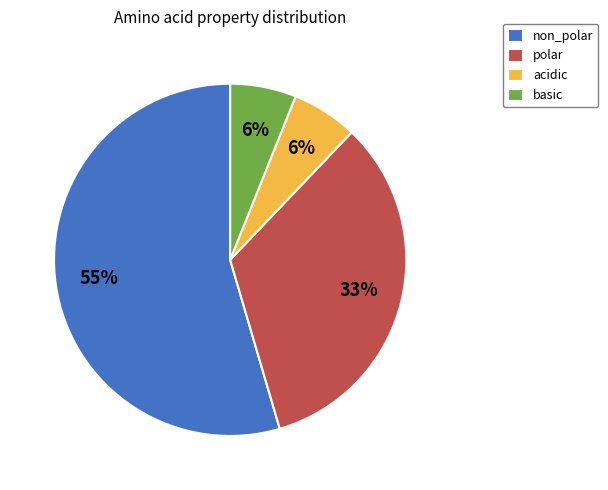

What percentage is the basic slice, to the nearest percent?

6%